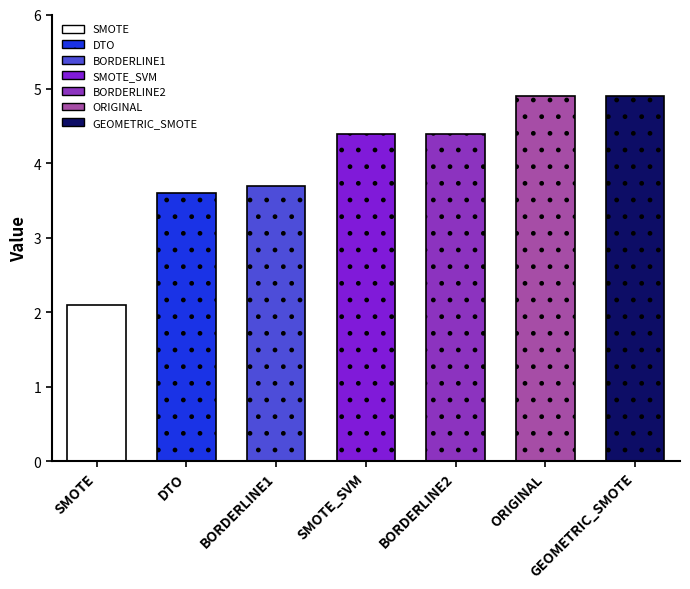

What is the sum of the values at BORDERLINE1 and BORDERLINE2?

8.1